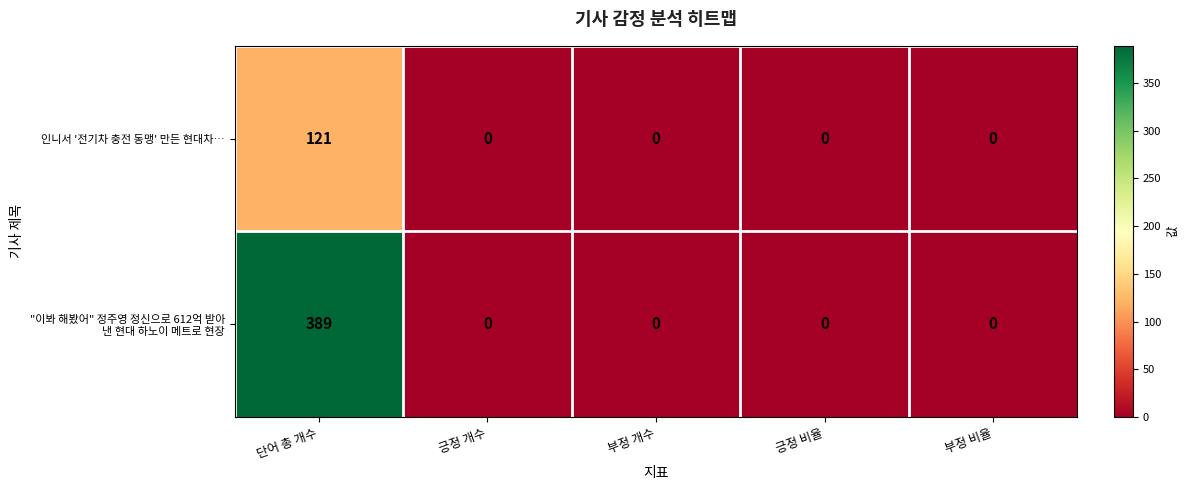

What is the maximum value for 인니서 '전기차 충전 동맹' 만든 현대차…?

121